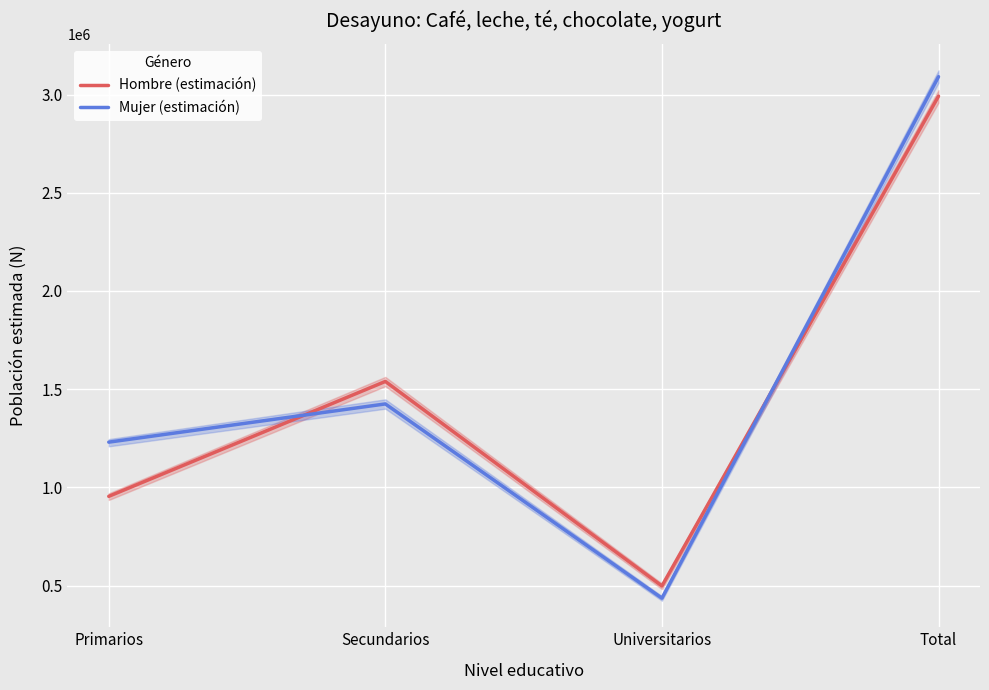

Count the number of data series in this chart.

2